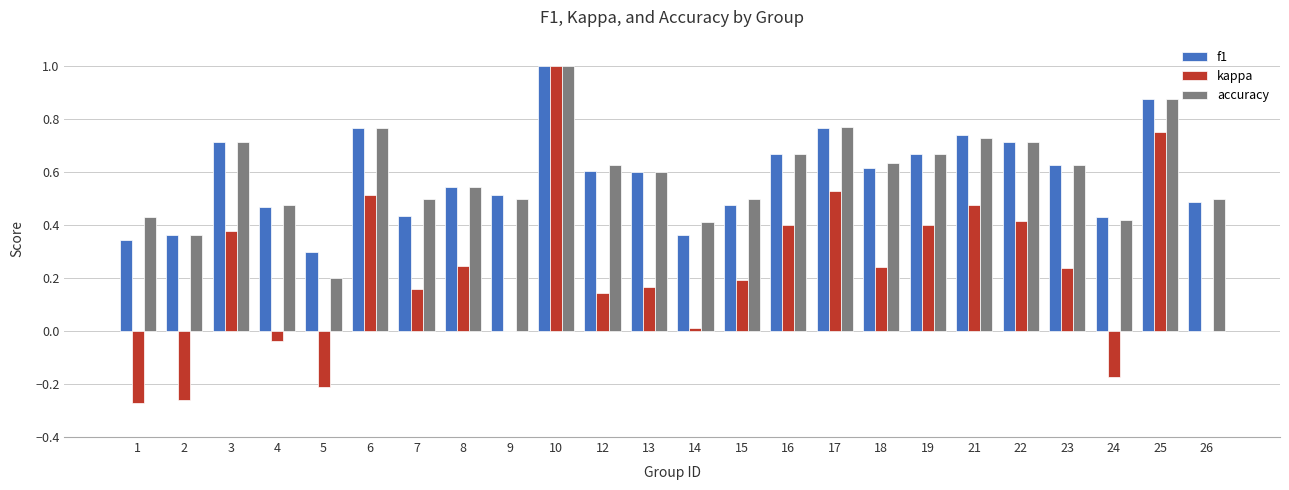

Is it true that f1 equals 0.6 at 12?

True